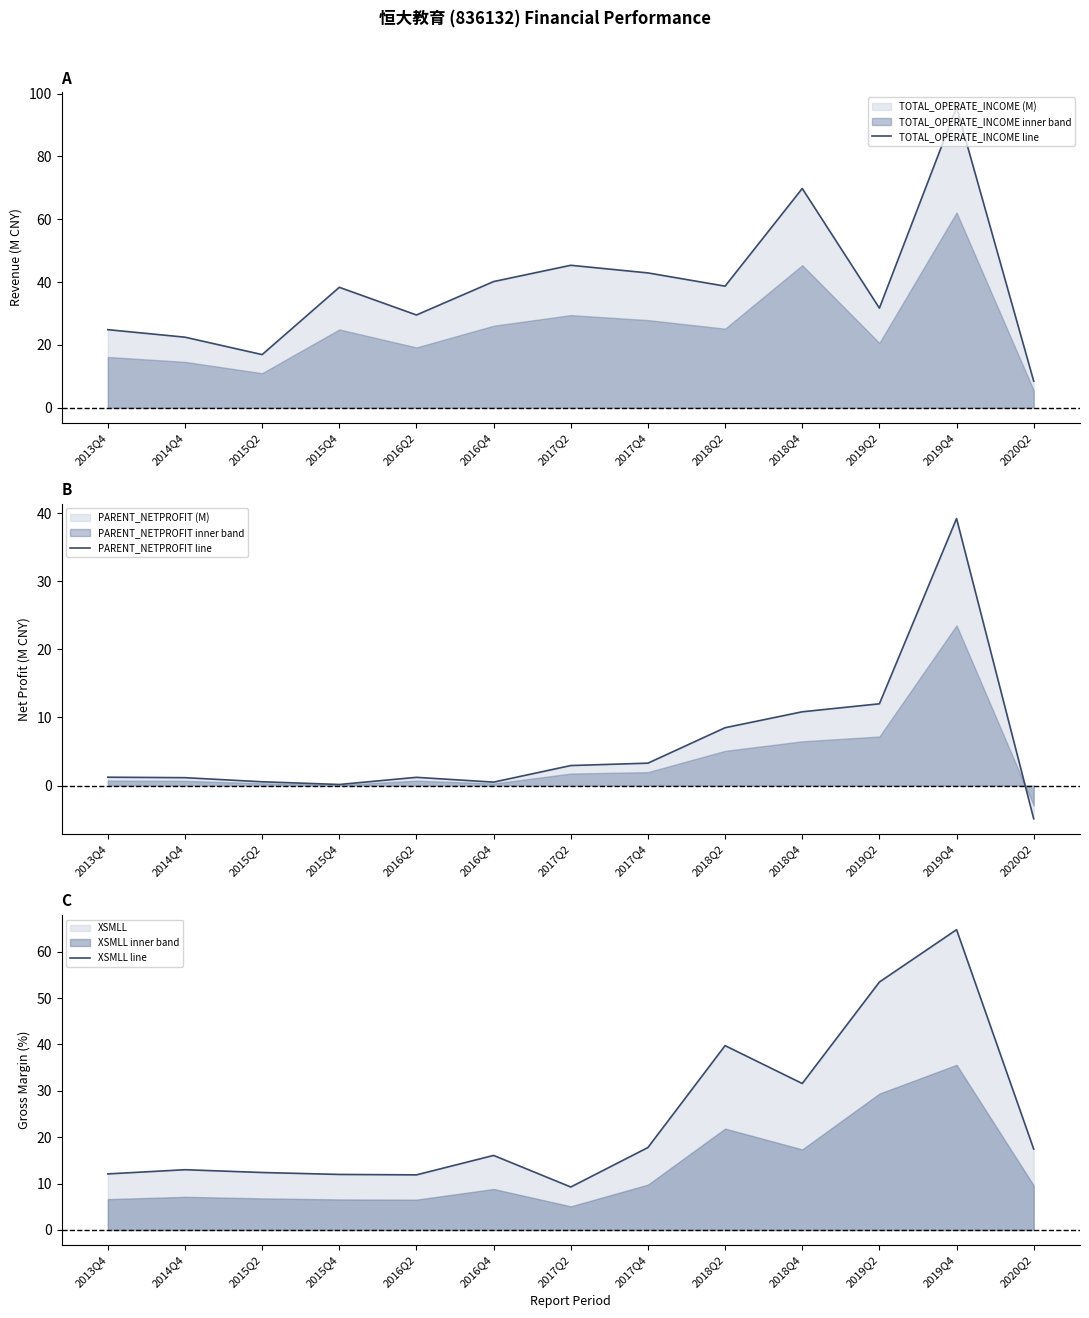

Read the TOTAL_OPERATE_INCOME line value at 2014Q4.

22.4